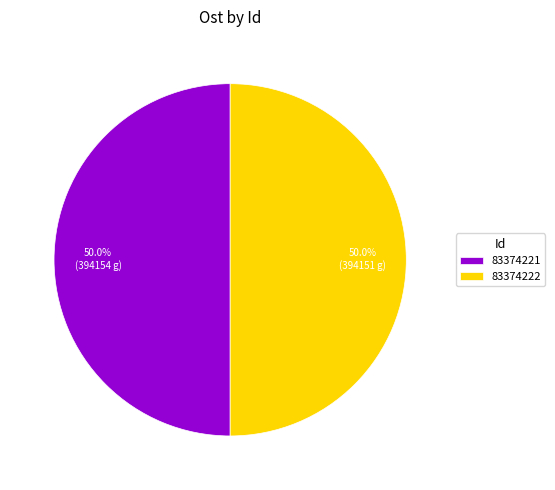

What is the ratio of the value at 83374222 to the value at 83374221?

1.0